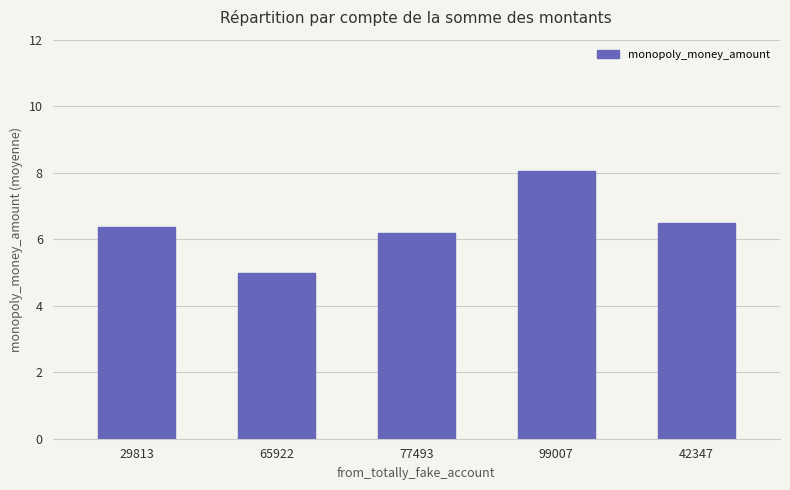

List the labels in order of value, smallest first.

65922, 77493, 29813, 42347, 99007